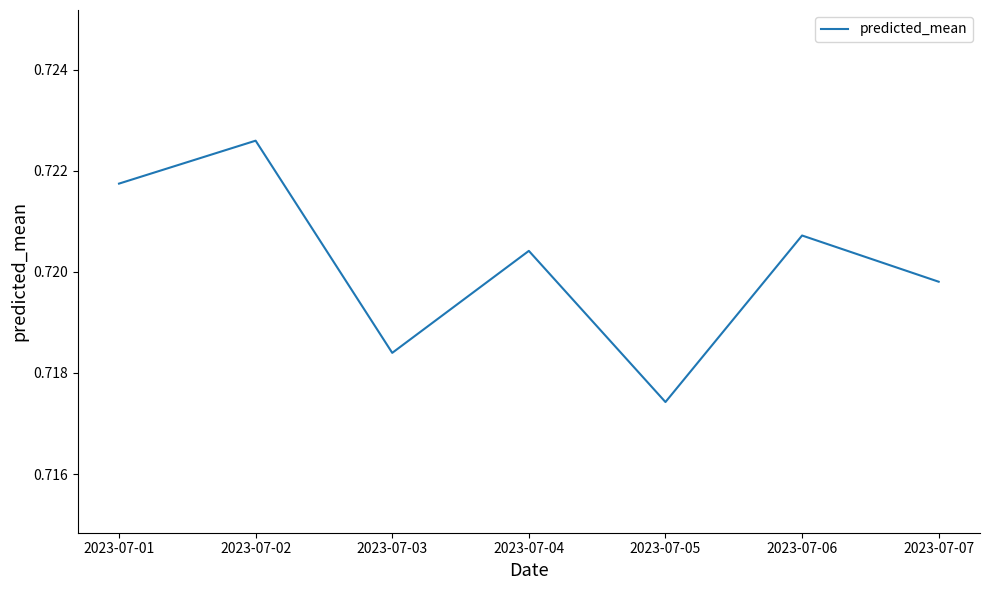

At which category does the chart reach its minimum across all series?

2023-07-05